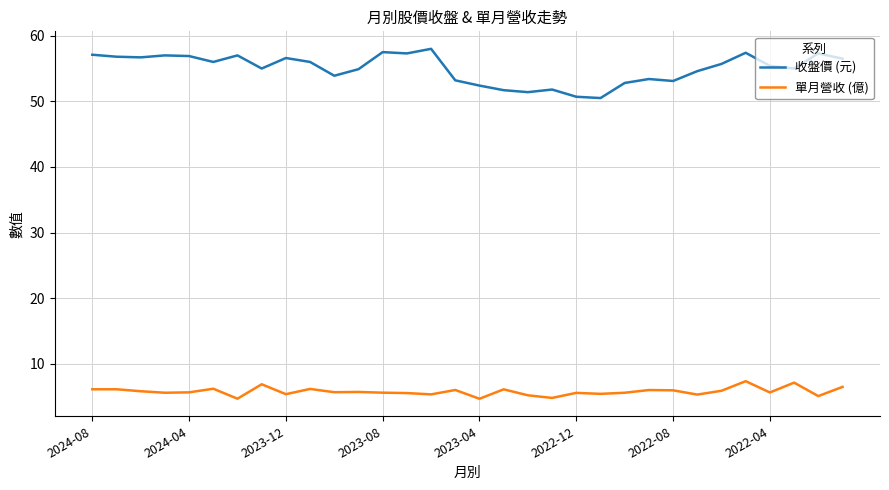

Which series has the largest total across all categories?

收盤價 (元)